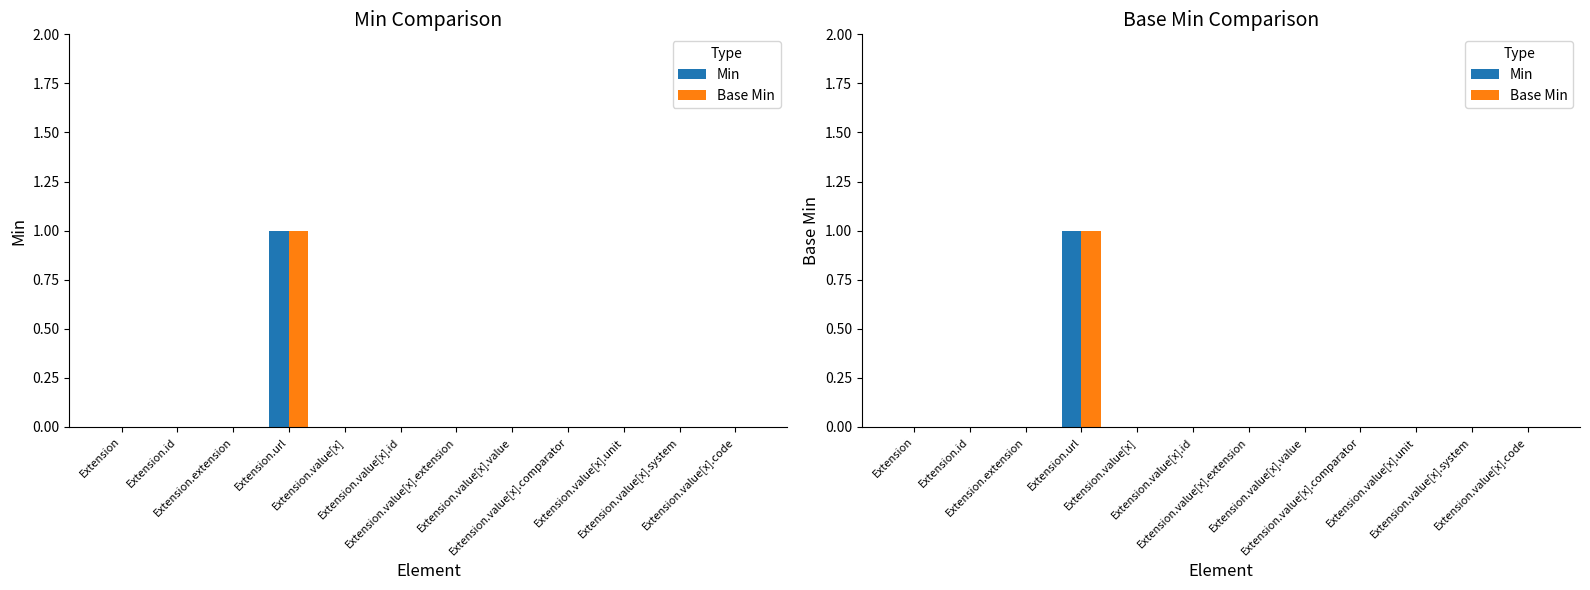

What position from the left is Extension.id?

2